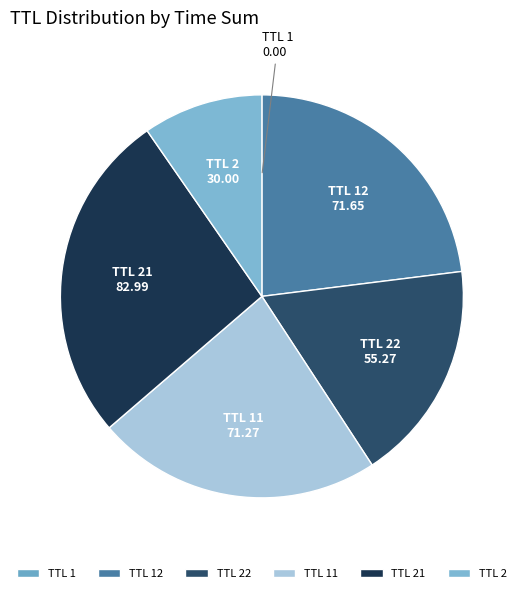

Is it true that TTL 2 is 19% of the pie?

False